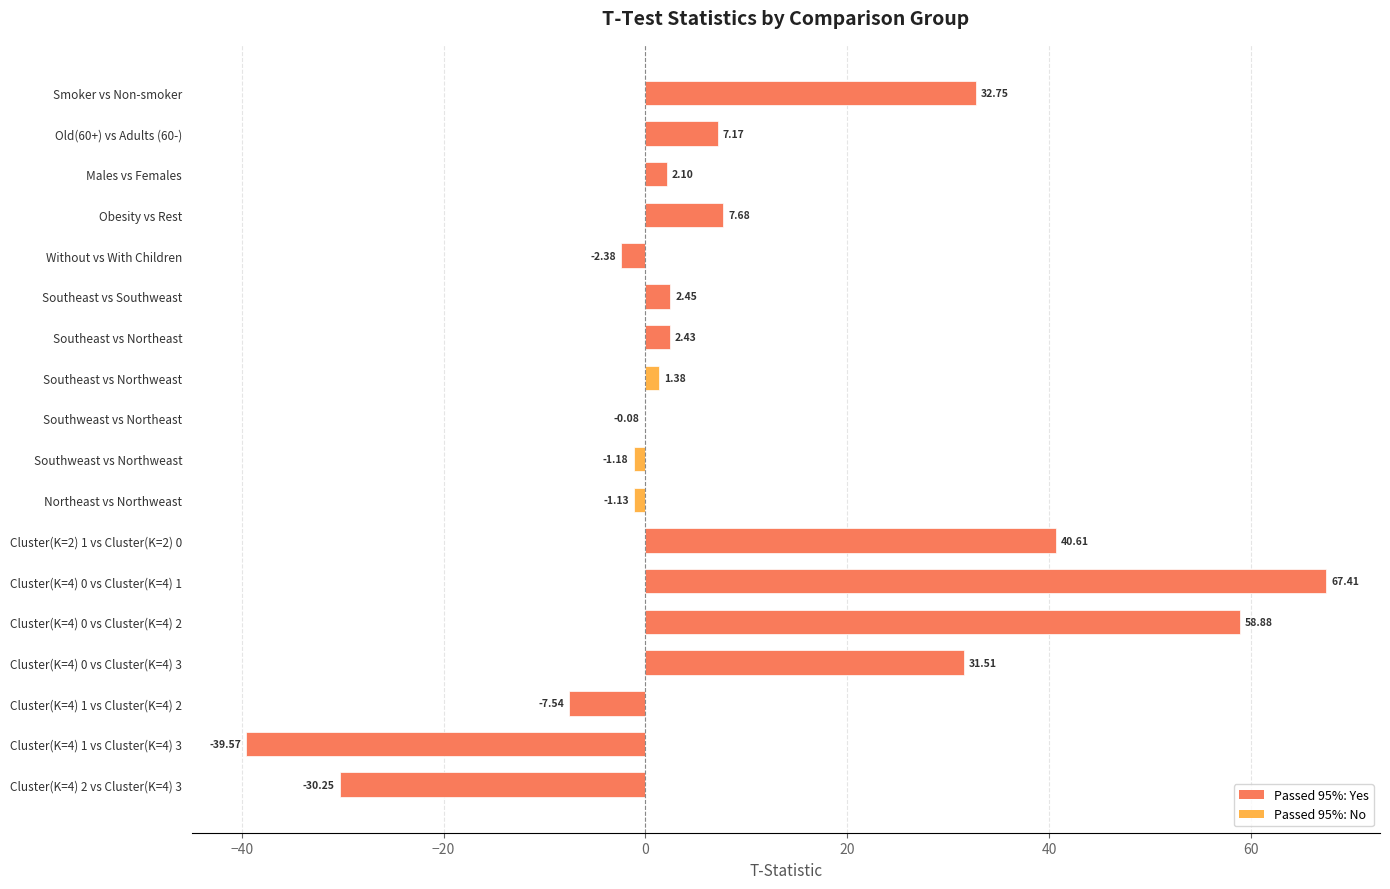

Approximately how many times larger is the value at Cluster(K=4) 0 vs Cluster(K=4) 3 compared to Obesity vs Rest?

4.1